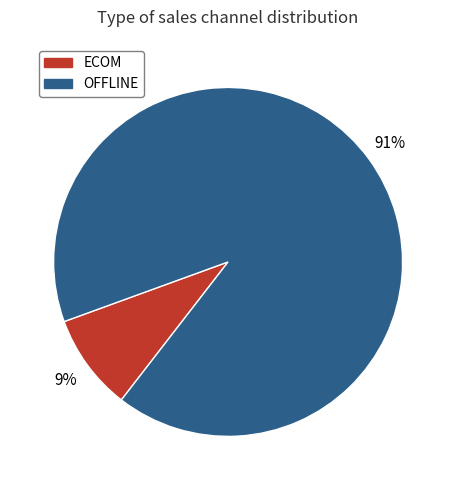

Is it true that ECOM is 9% of the pie?

True